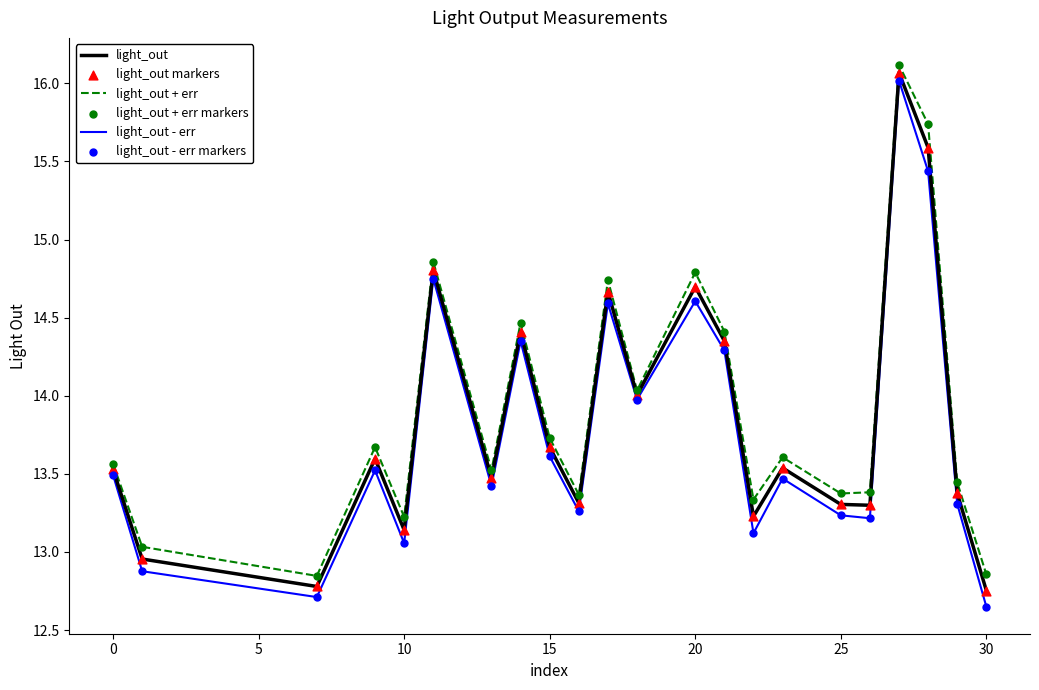

Which series has the widest spread of values?

light_out - err